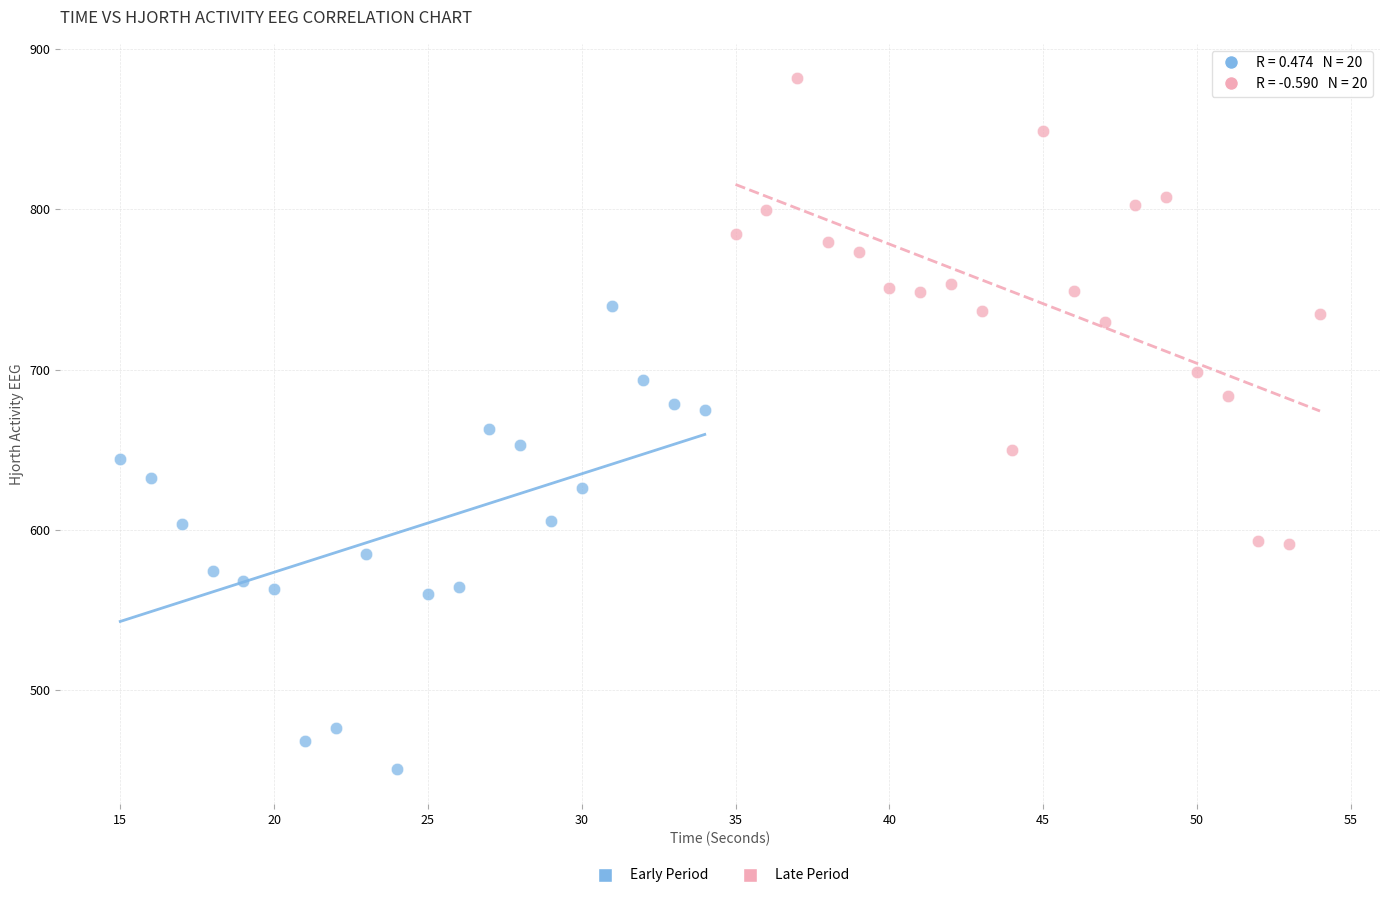

Which series contains the lowest Y value?

Early Period